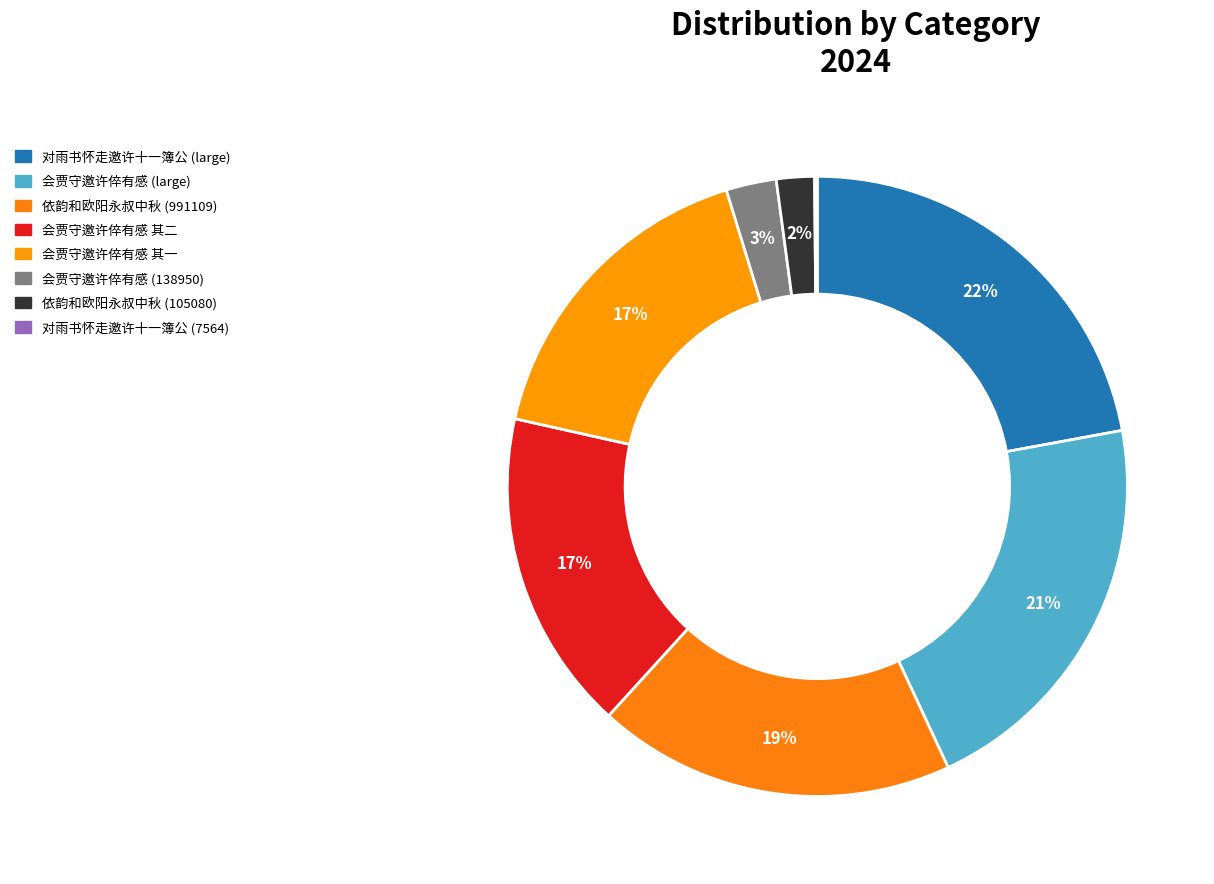

How many segments does this pie chart have?

8